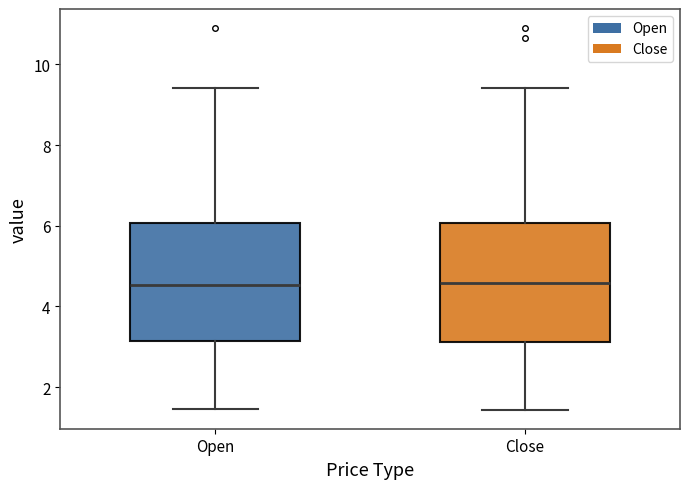

Reading left to right, read every box against the y-axis: the position of its median line, the range the box covers, and the ends of its whiskers. The values are not printed on the chart, so give them approximately, as read against the axis.

Open: median 4.6, box 3.2 to 6.0, whiskers 1.4 to 9.4
Close: median 4.6, box 3.2 to 6.0, whiskers 1.4 to 9.4